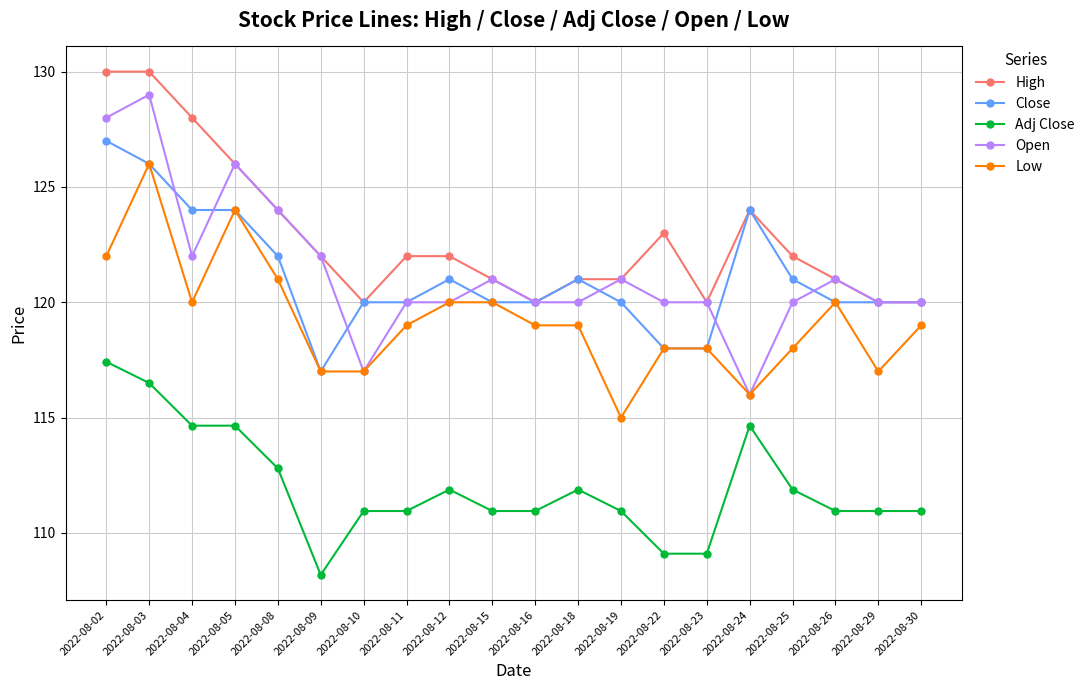

What is the highest value of the Close series?

127.0